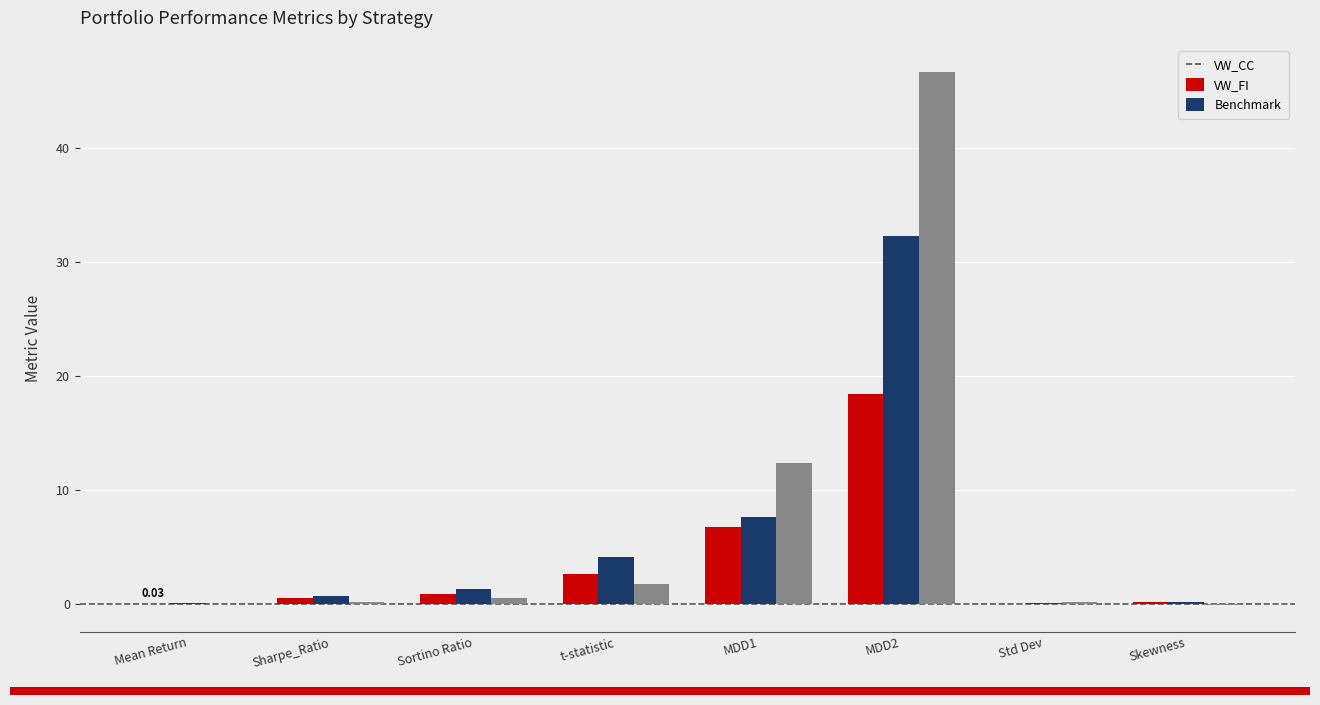

What is the sum of all Benchmark values?

61.9